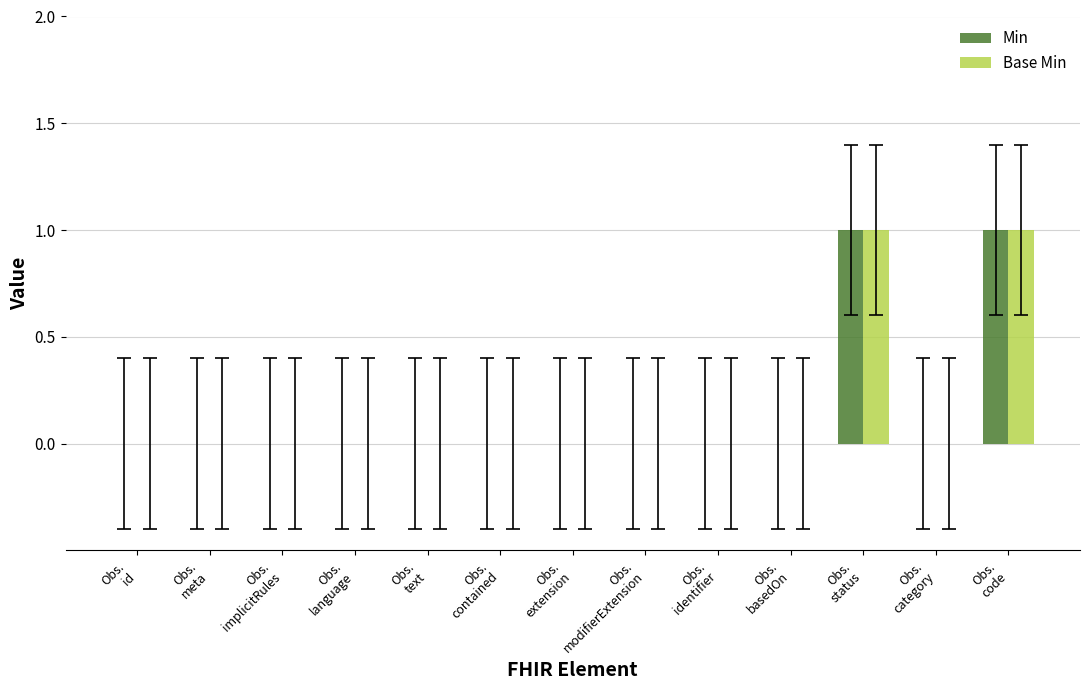

Is it true that Min equals 0 at Obs.
contained?

True